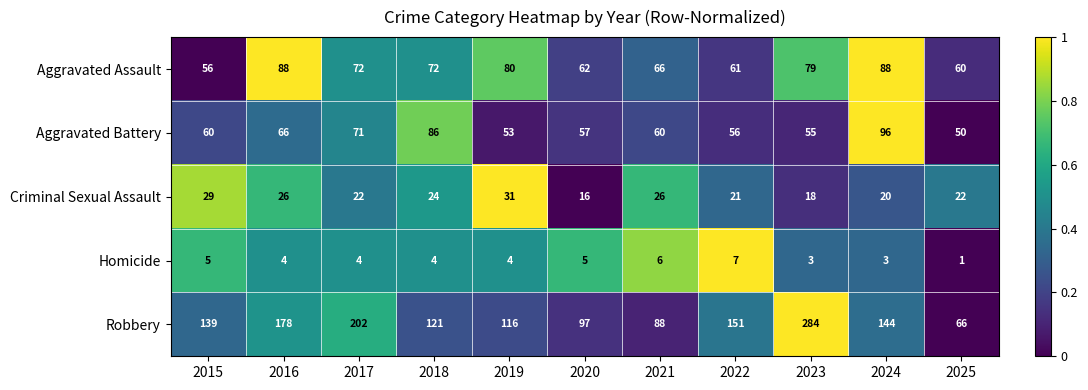

List the series in order of their peak value, highest first.

Robbery, Aggravated Battery, Aggravated Assault, Criminal Sexual Assault, Homicide